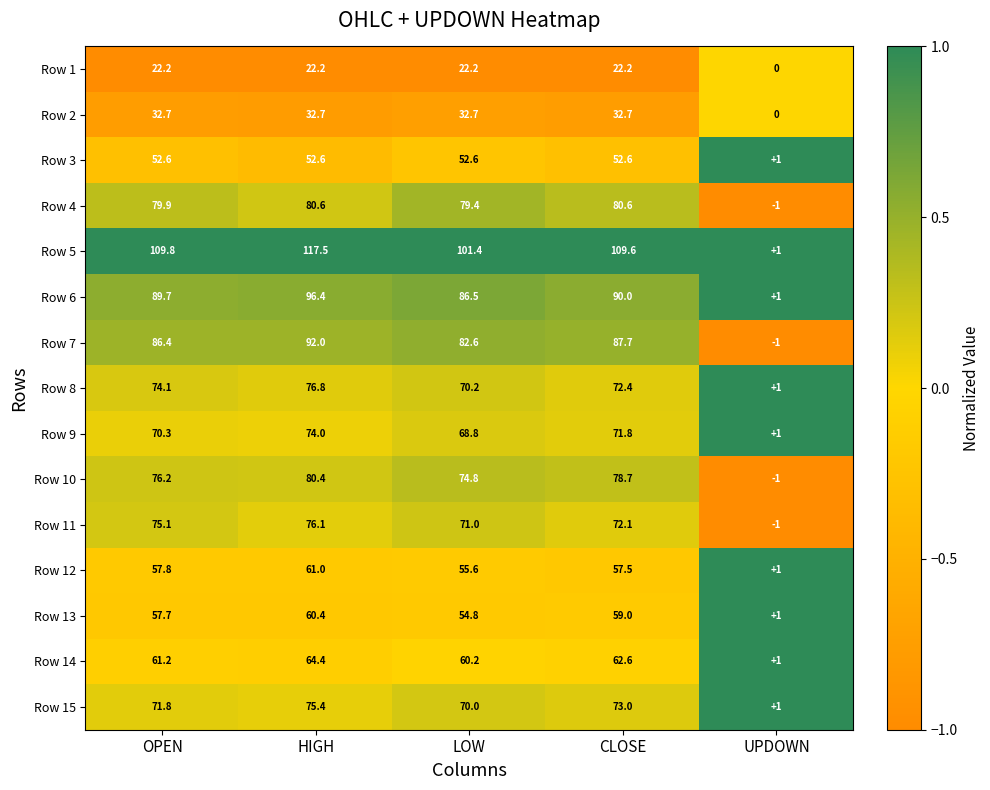

Which series has the widest spread of values?

Row 5